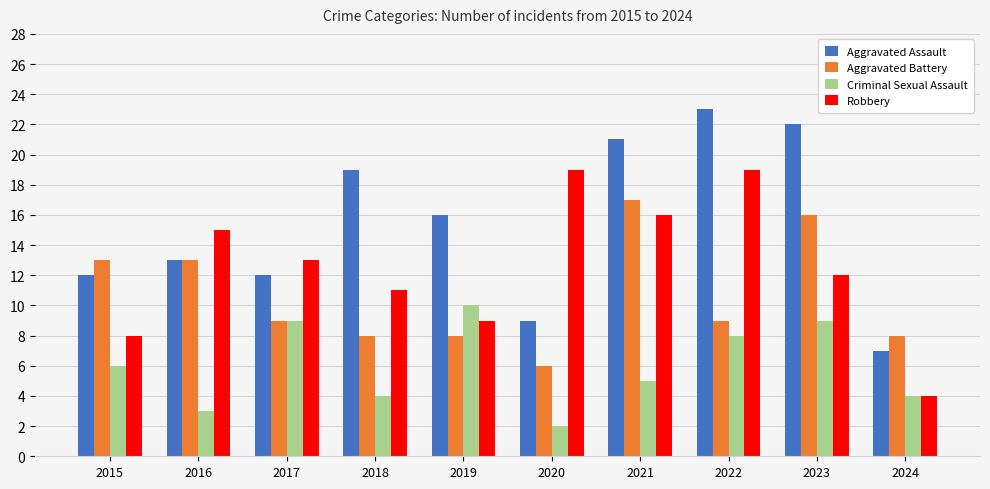

What is the sum of the Criminal Sexual Assault values at 2016 and 2018?

7